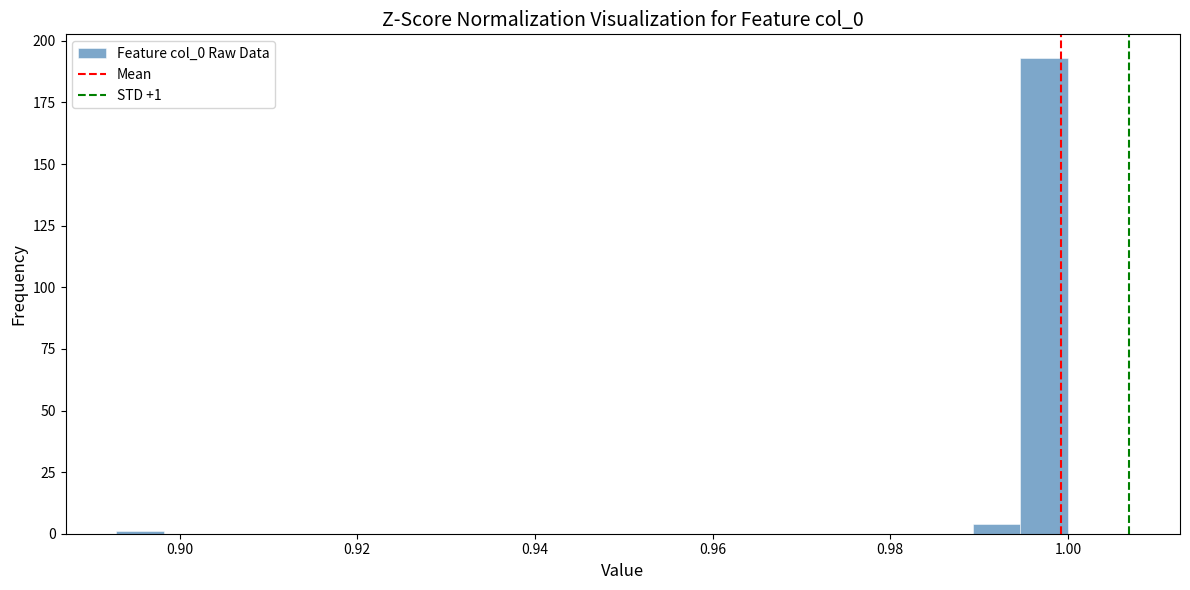

Read against the x-axis, roughly where is the centre of the tallest bar?

0.998